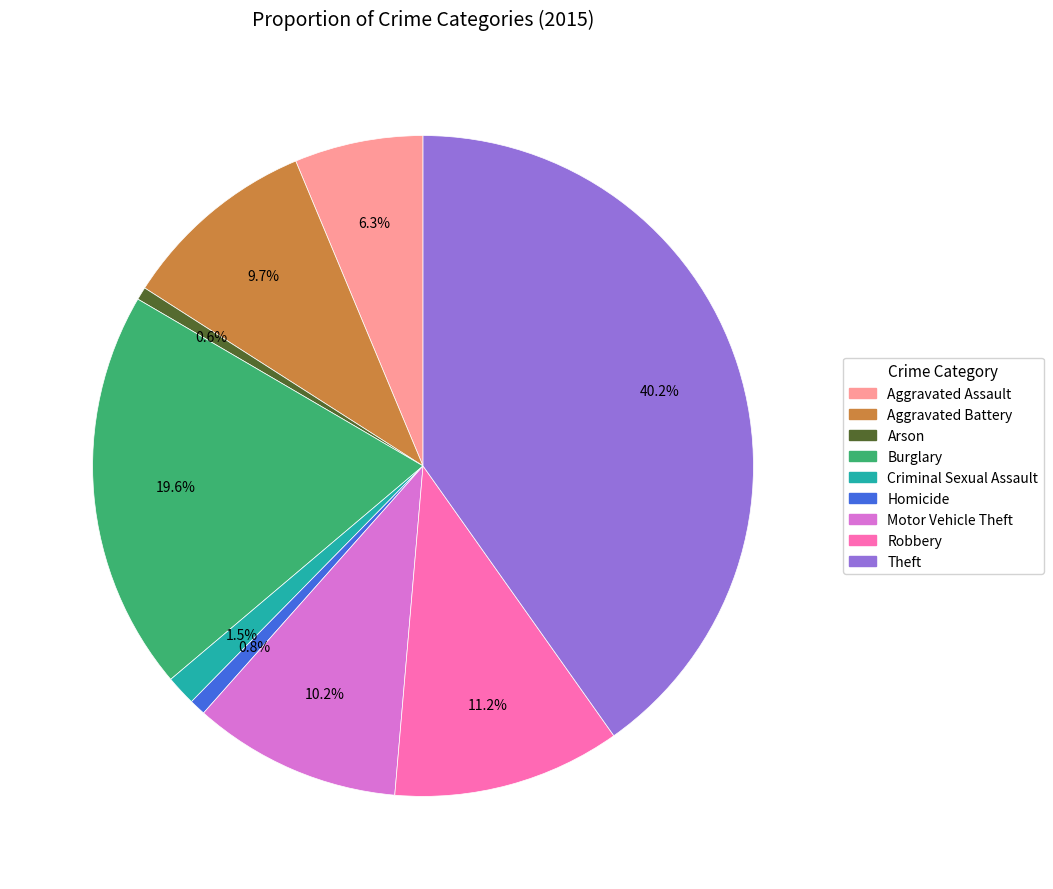

Which slice is the largest?

Theft